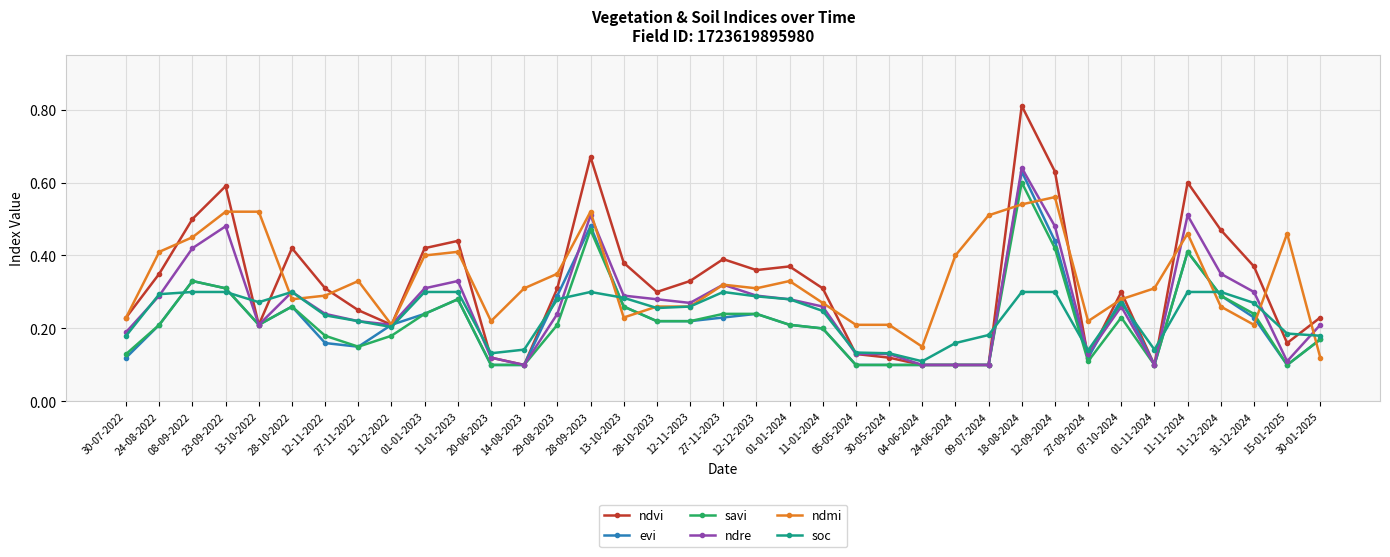

Where is the first local minimum for ndmi?

28-10-2022